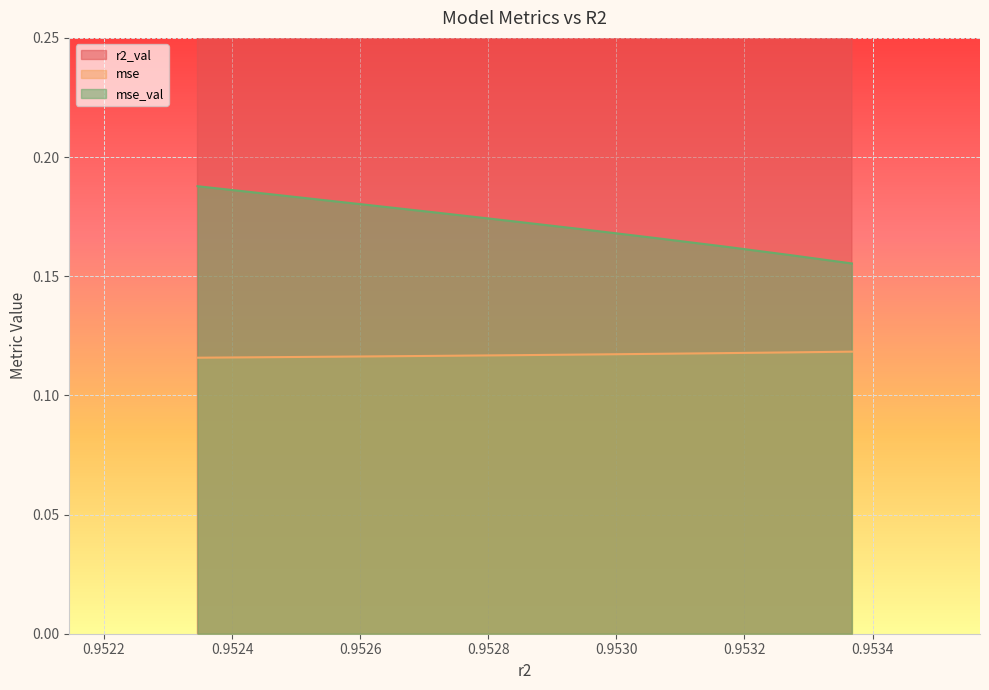

Count the mse values in the range 0 to 1.

10